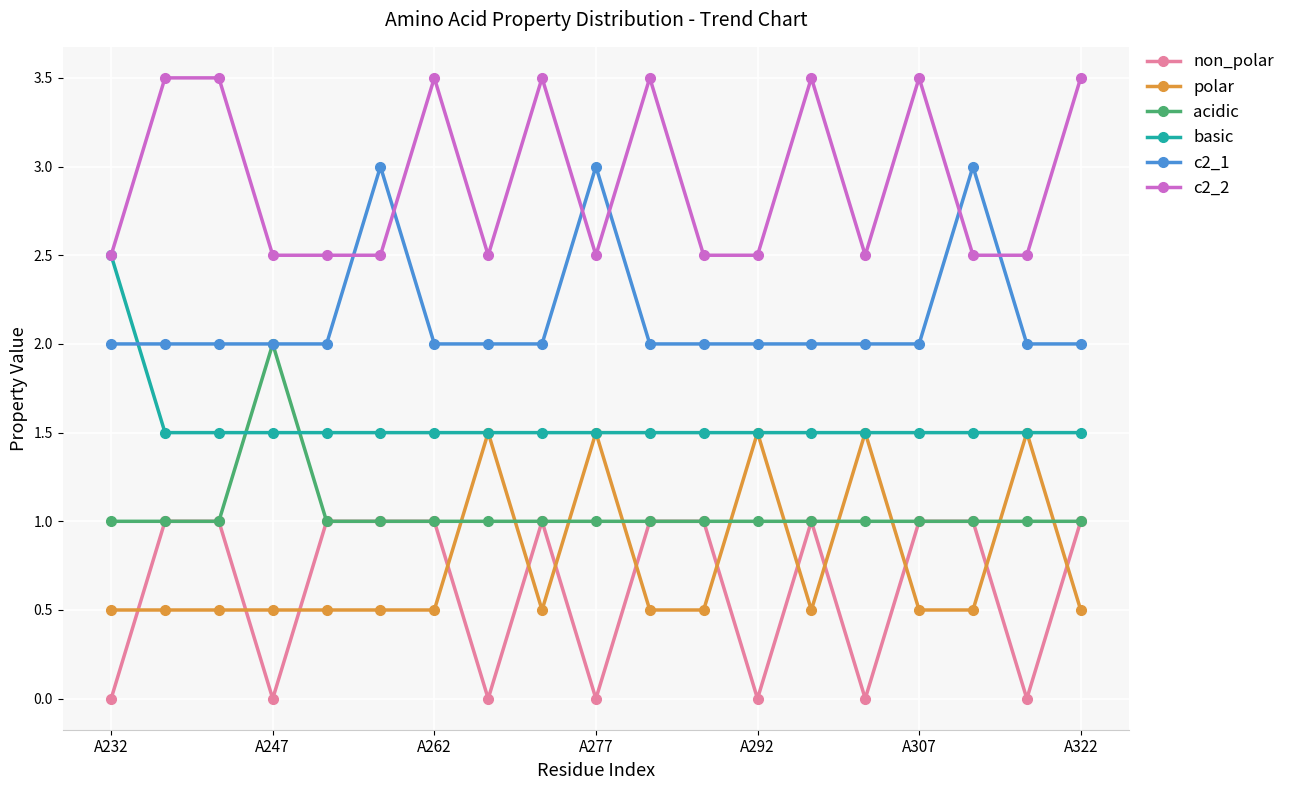

Which series has the largest total across all categories?

c2_2